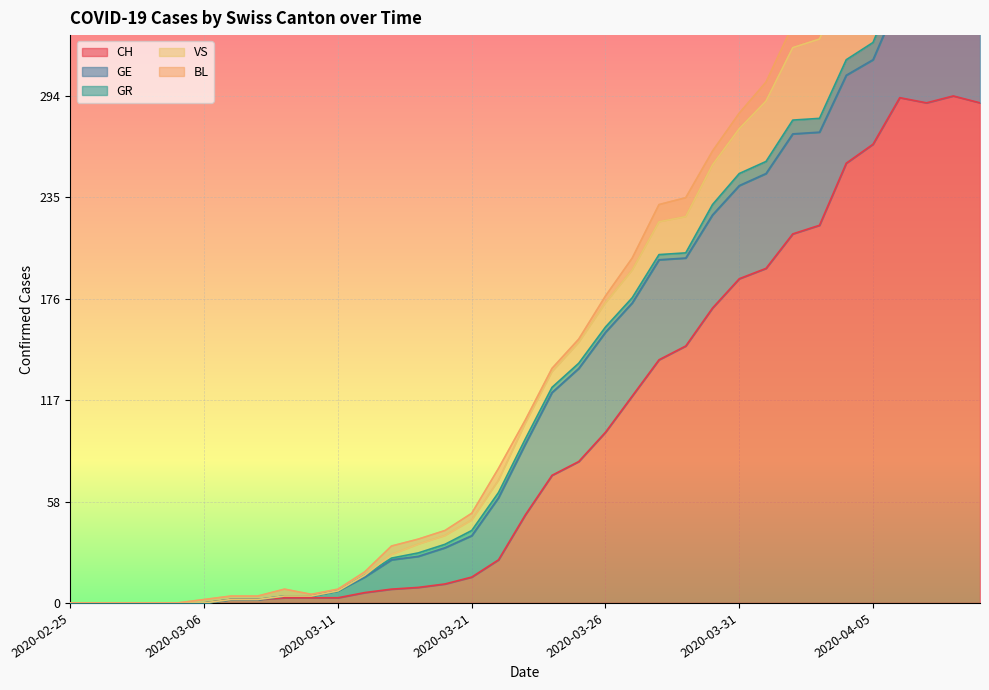

Which series has the widest spread of values?

CH